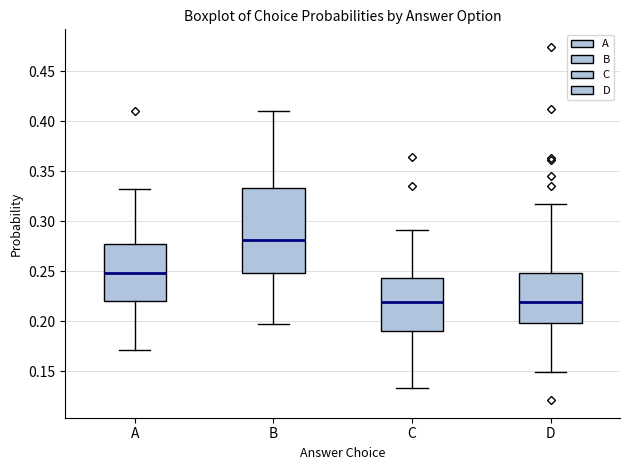

Reading left to right, read every box against the y-axis: the position of its median line, the range the box covers, and the ends of its whiskers. The values are not printed on the chart, so give them approximately, as read against the axis.

A: median 0.250, box 0.220 to 0.275, whiskers 0.170 to 0.330
B: median 0.280, box 0.250 to 0.335, whiskers 0.200 to 0.410
C: median 0.220, box 0.190 to 0.245, whiskers 0.135 to 0.290
D: median 0.220, box 0.200 to 0.250, whiskers 0.150 to 0.315